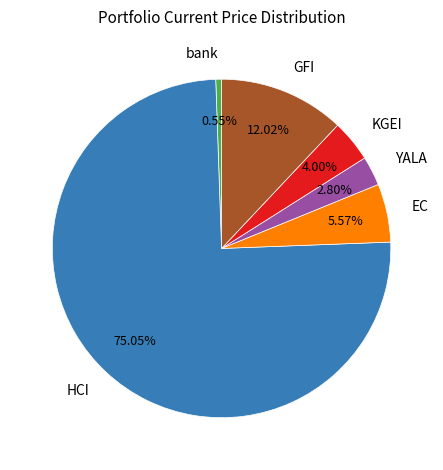

Count the number of slices in the pie.

6